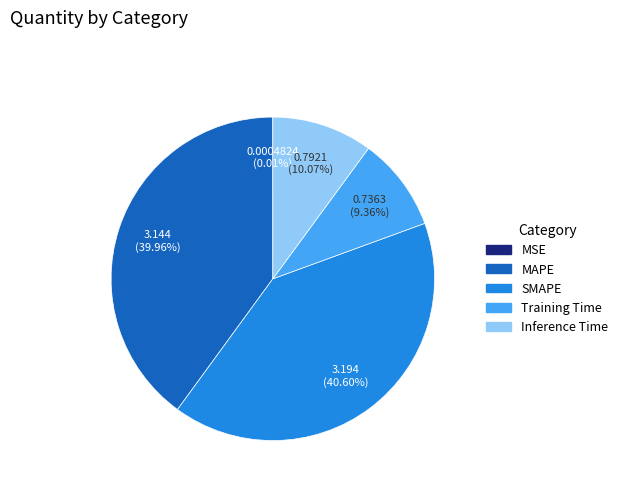

True or false: SMAPE accounts for 54% of the total.

False